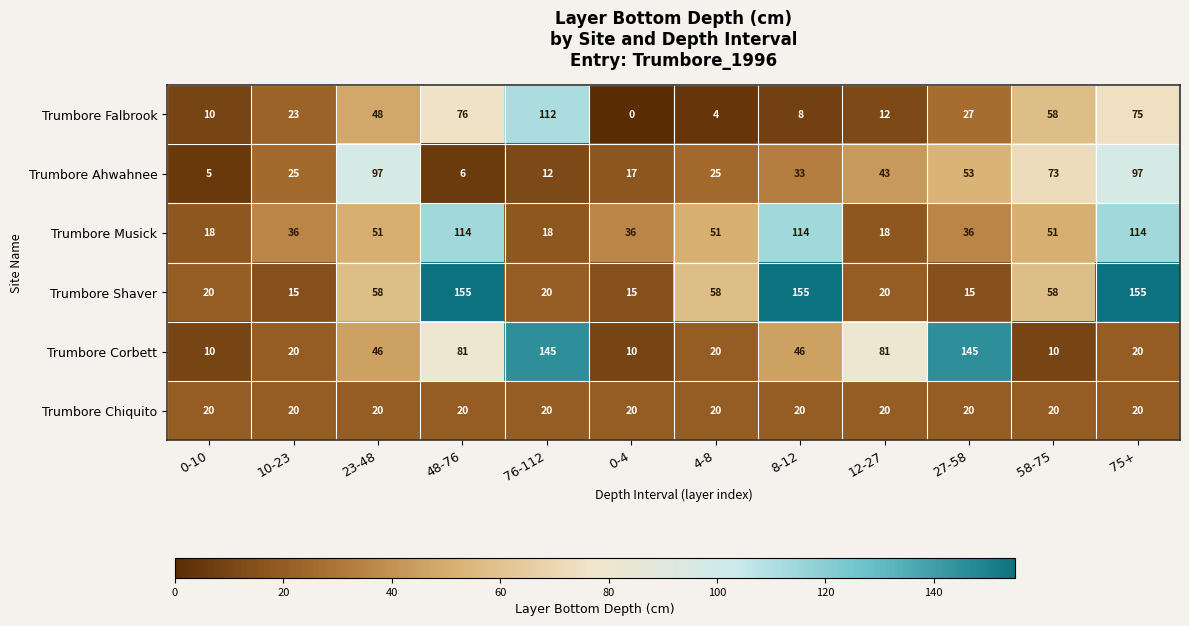

At 23-48, list the series in order from smallest to largest.

Trumbore Chiquito, Trumbore Corbett, Trumbore Falbrook, Trumbore Musick, Trumbore Shaver, Trumbore Ahwahnee